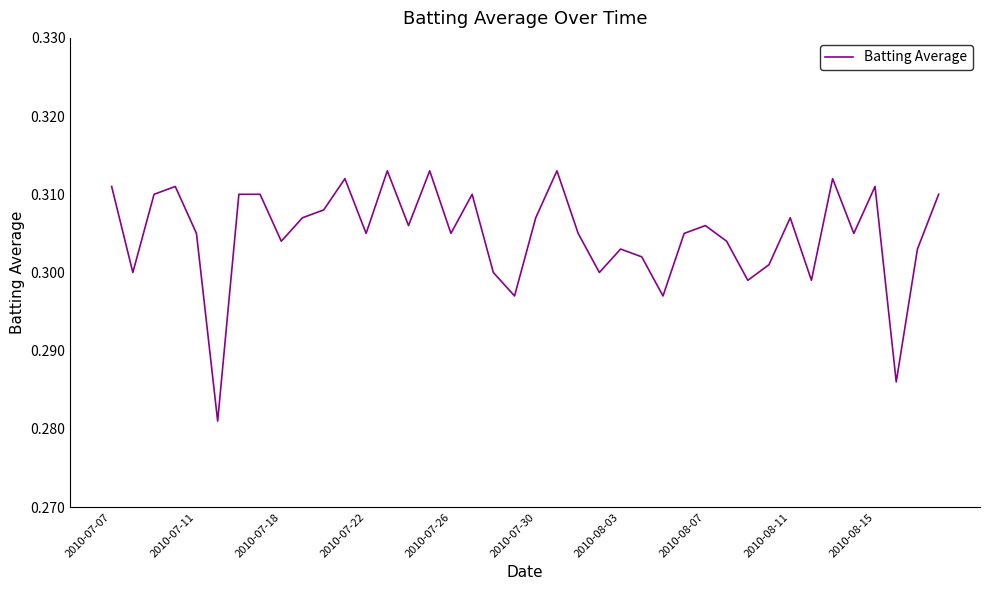

What is the average value?

0.3